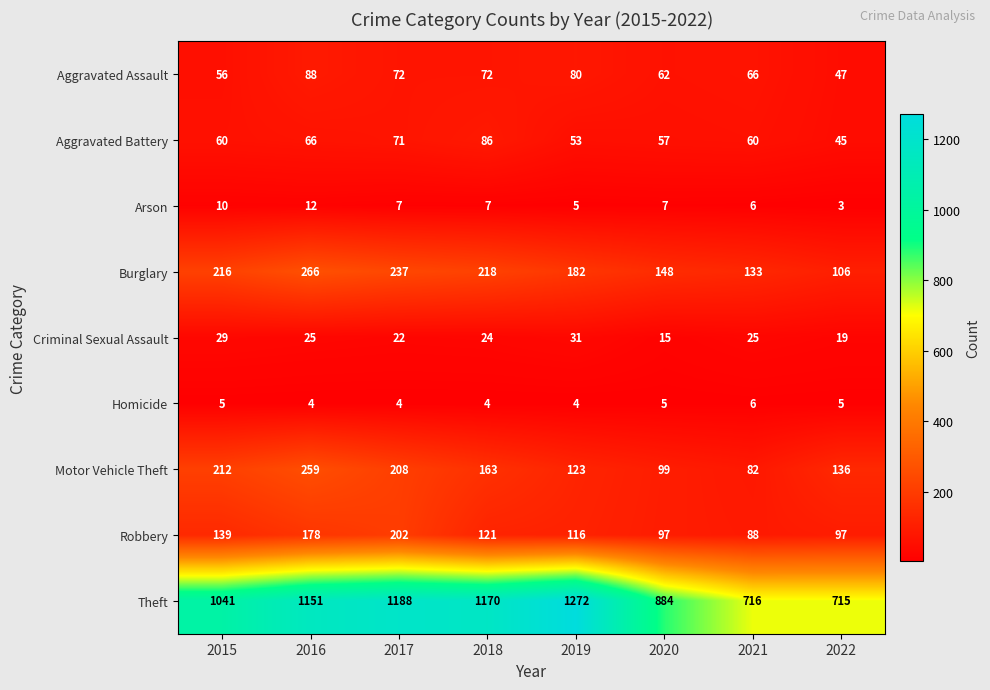

Which series has the largest total across all categories?

Theft